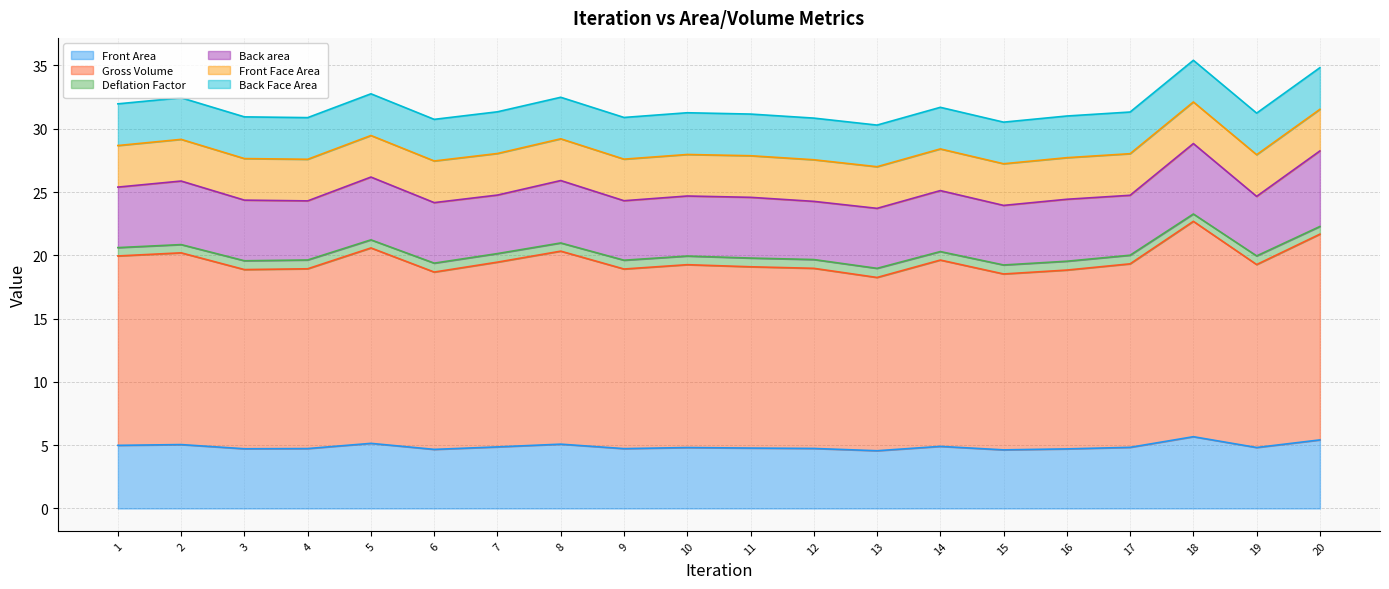

Which category has the highest value in the Gross Volume series?

18